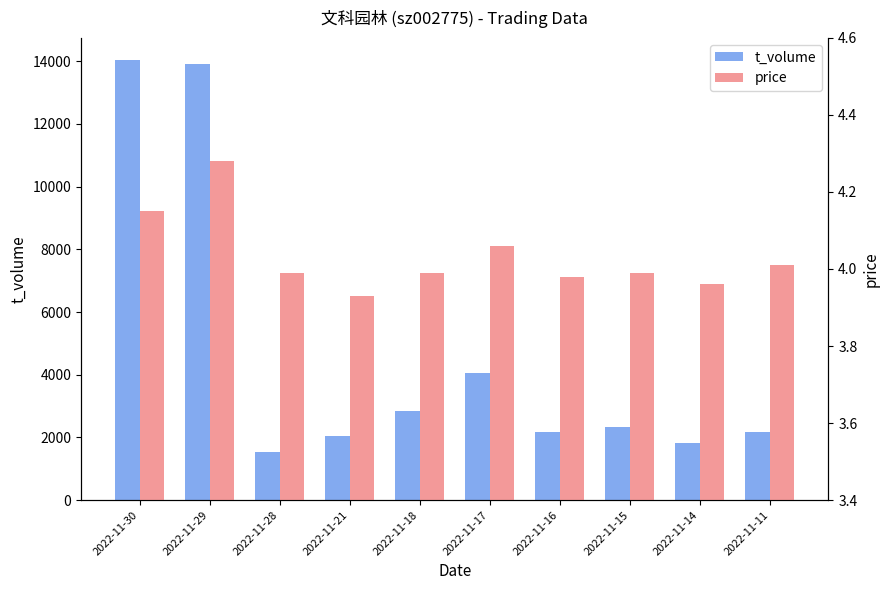

What is the spread (max minus min) of values at 2022-11-16?

2161.0